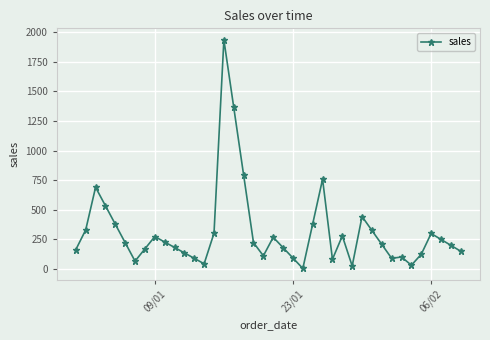

True or false: the data has more than 1 interior local peaks.

True